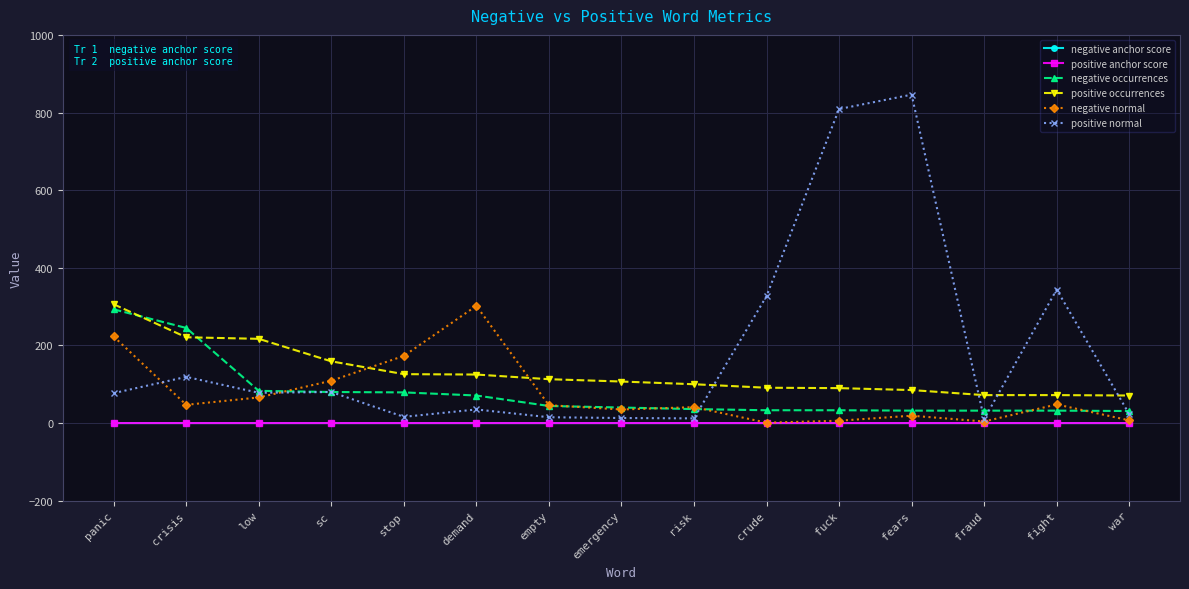

What is the value of the positive normal point at the 14th from the left?

344.0